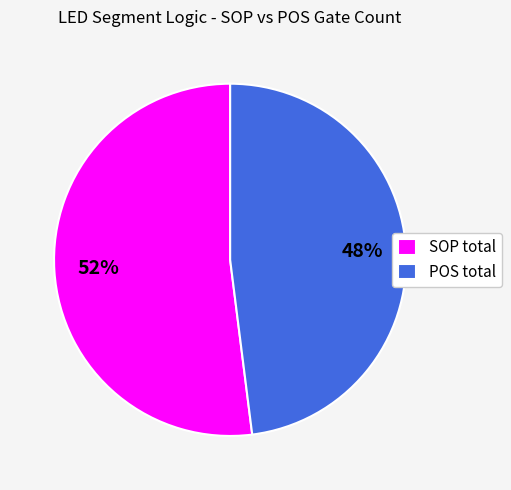

To the nearest percent, what percentage of the pie is POS total?

48%